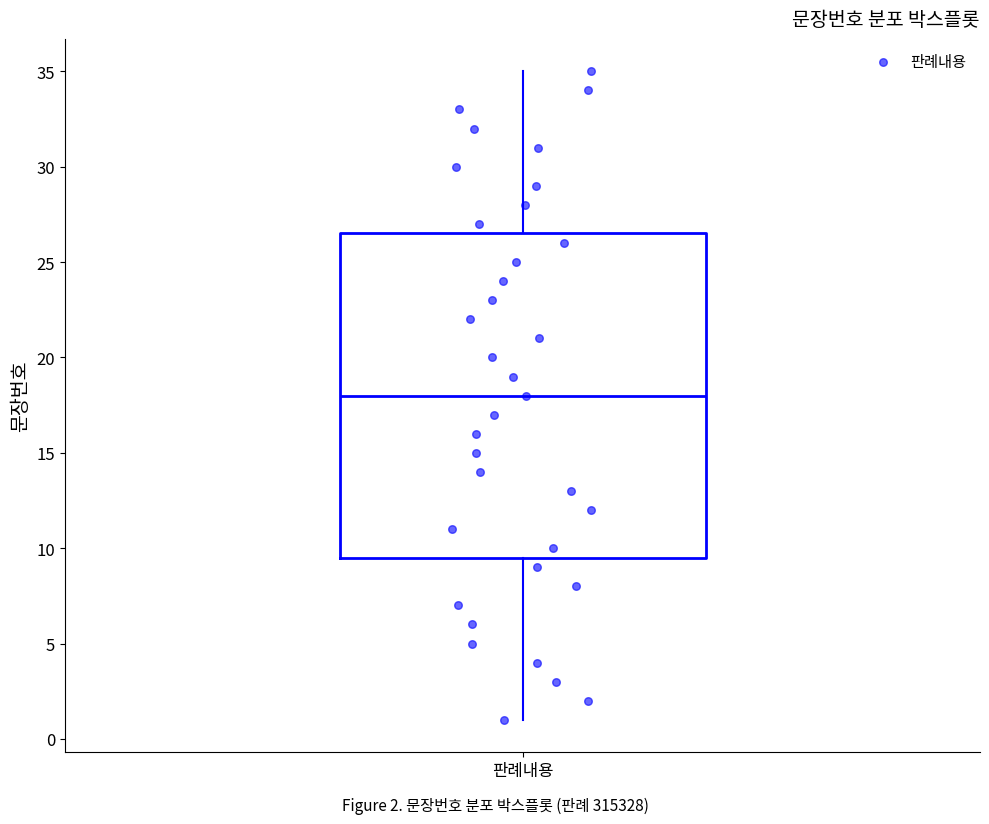

Where does the median line of the box for 판례내용 sit on the y-axis? The values are not printed on the chart, so give them approximately, as read against the axis.

18.0